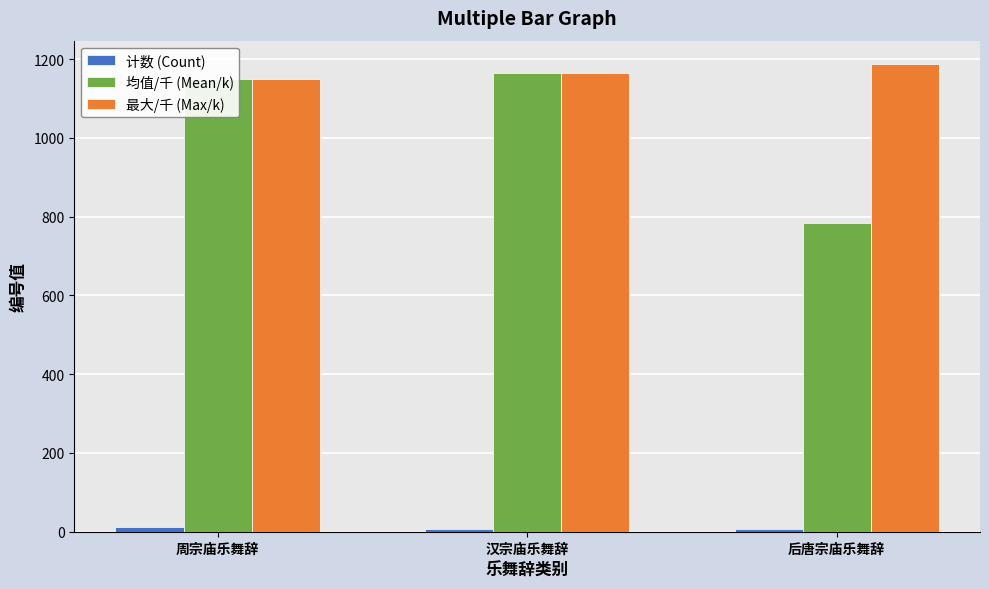

Does the chart contain any negative values?

No